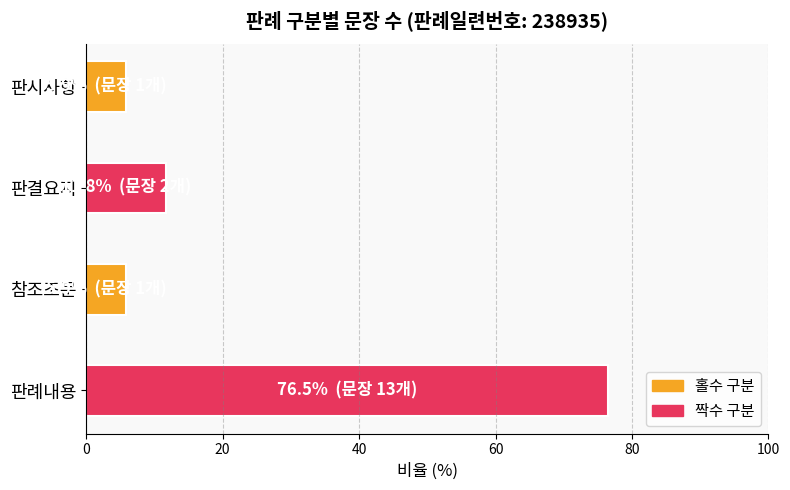

How many data points does each series have?

4